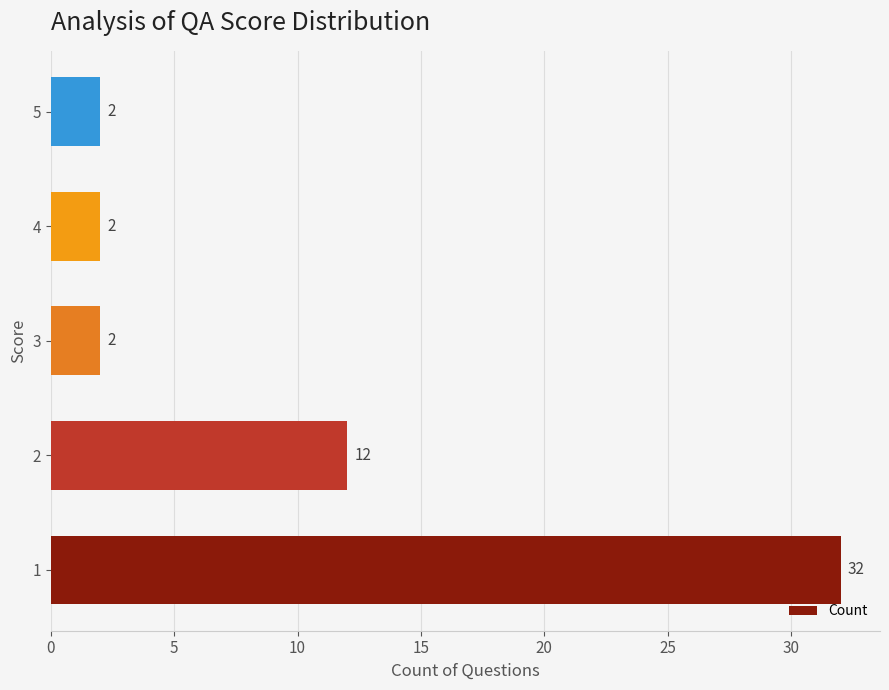

Count the number of values greater than 2.

2